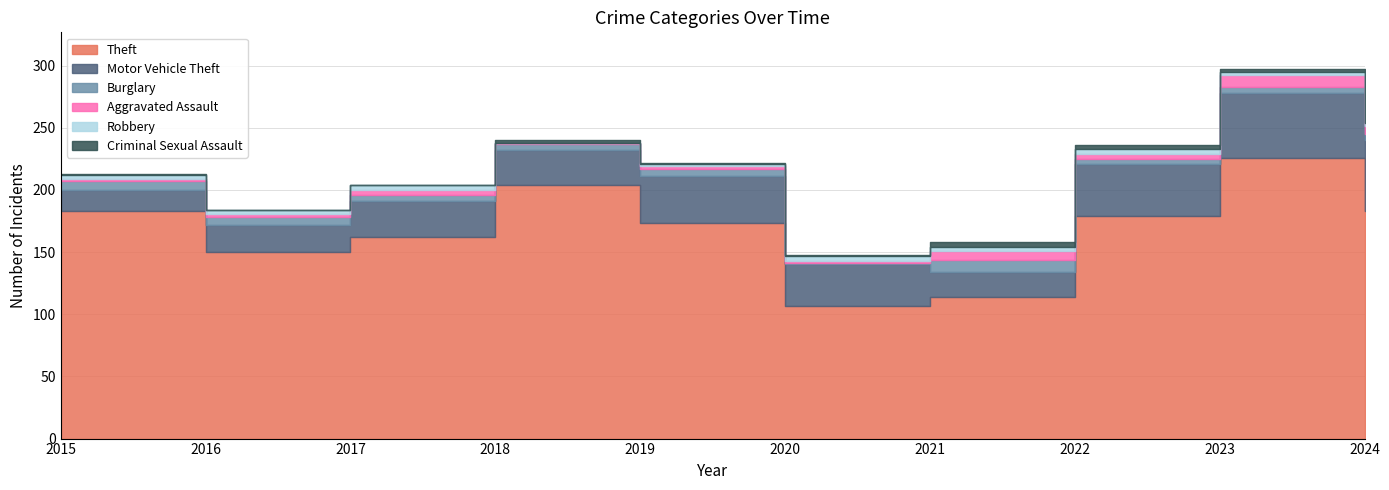

Does the chart display data point markers on the line(s)?

No